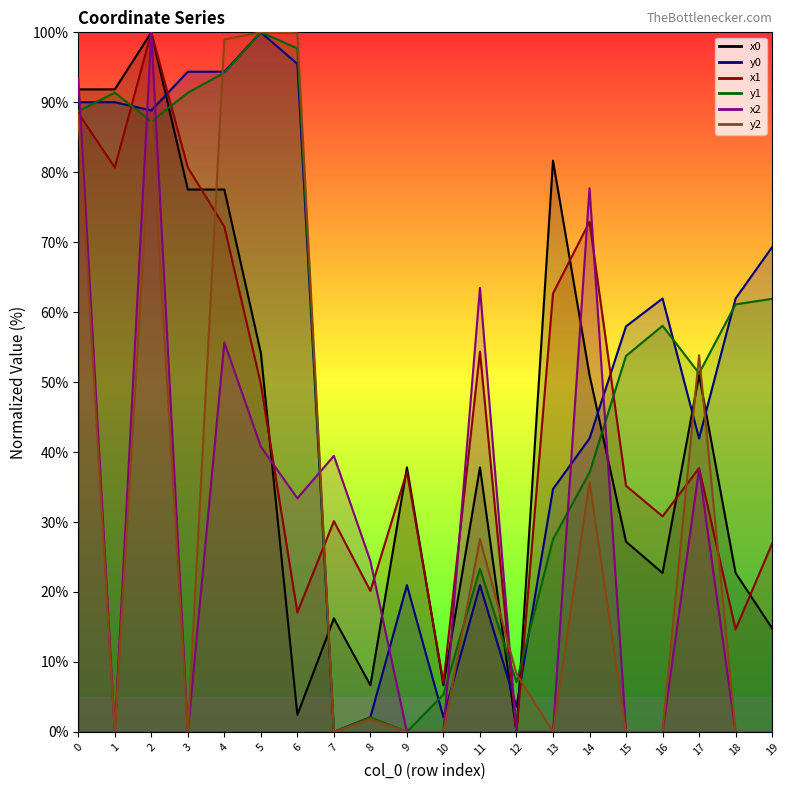

Reading right to left, list all the values displayed in this chart.

x0: 19=14.8	18=22.7	17=51.0	16=22.7	15=27.2	14=51.0	13=81.7	12=0.0	11=37.8	10=6.7	9=37.8	8=6.7	7=16.2	6=2.4	5=54.2	4=77.5	3=77.5	2=100.0	1=91.8	0=91.8
y0: 19=69.3	18=62.0	17=41.9	16=62.0	15=58.0	14=41.9	13=34.7	12=3.6	11=21.0	10=2.1	9=21.0	8=2.1	7=0.0	6=95.5	5=100.0	4=94.4	3=94.4	2=88.8	1=90.0	0=90.0
x1: 19=26.9	18=14.7	17=37.7	16=30.8	15=35.2	14=72.9	13=62.7	12=0.0	11=54.4	10=7.0	9=37.2	8=20.2	7=30.1	6=17.1	5=49.7	4=72.2	3=80.7	2=100.0	1=80.7	0=88.5
y1: 19=61.9	18=61.1	17=51.3	16=58.1	15=53.7	14=37.1	13=27.5	12=7.1	11=23.3	10=5.3	9=0.0	8=2.1	7=0.0	6=97.7	5=100.0	4=94.2	3=91.4	2=87.3	1=91.4	0=88.7